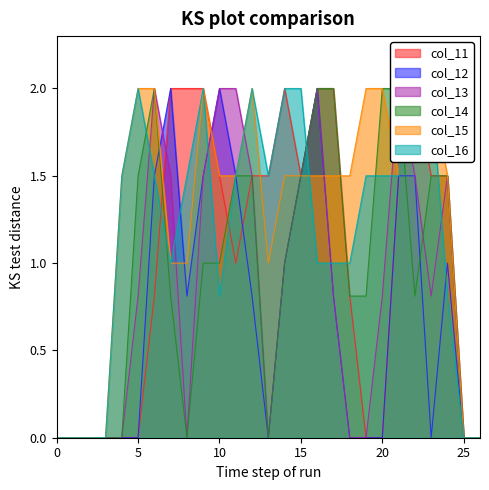

What is the greatest value displayed?

2.0